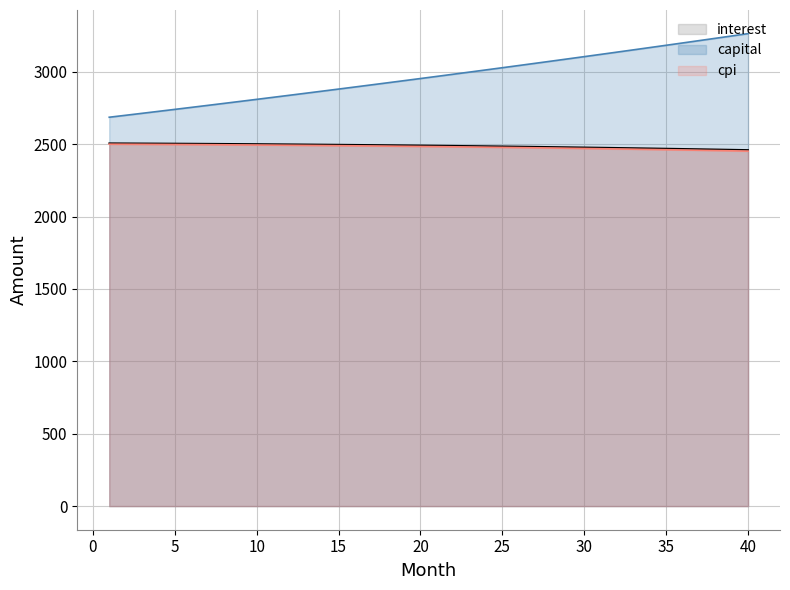

Rank the series by their maximum value, from highest to lowest.

capital, interest, cpi